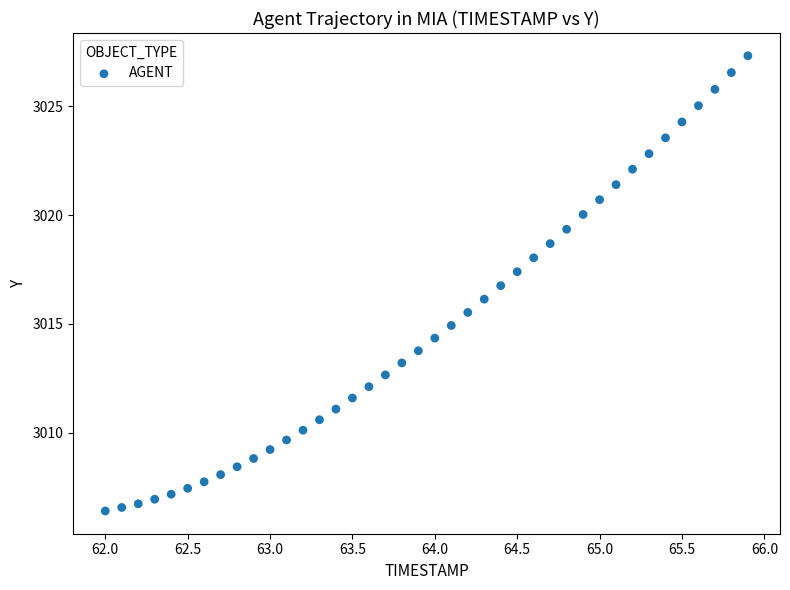

What is the range of X values (max minus min)?

3.9